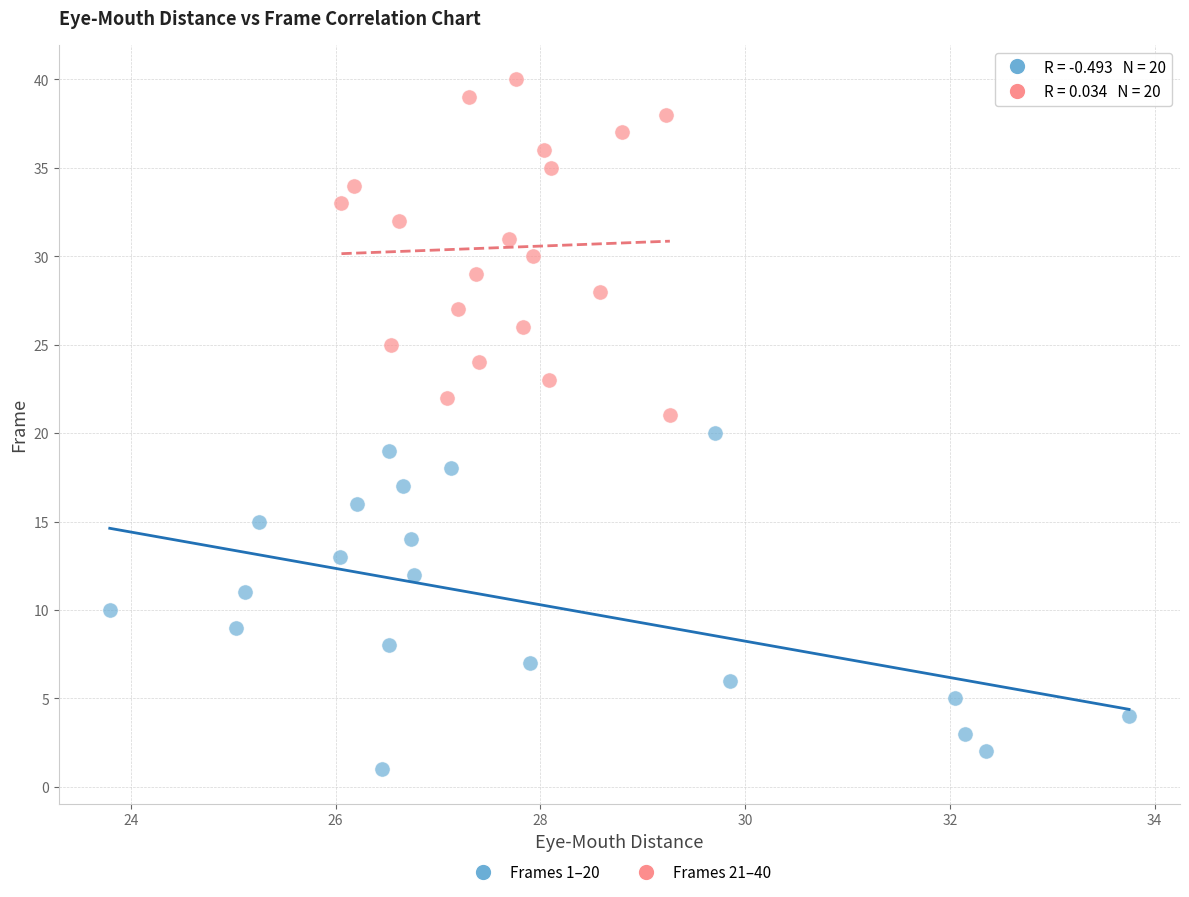

Which series reaches the maximum Y coordinate?

Frames 21–40